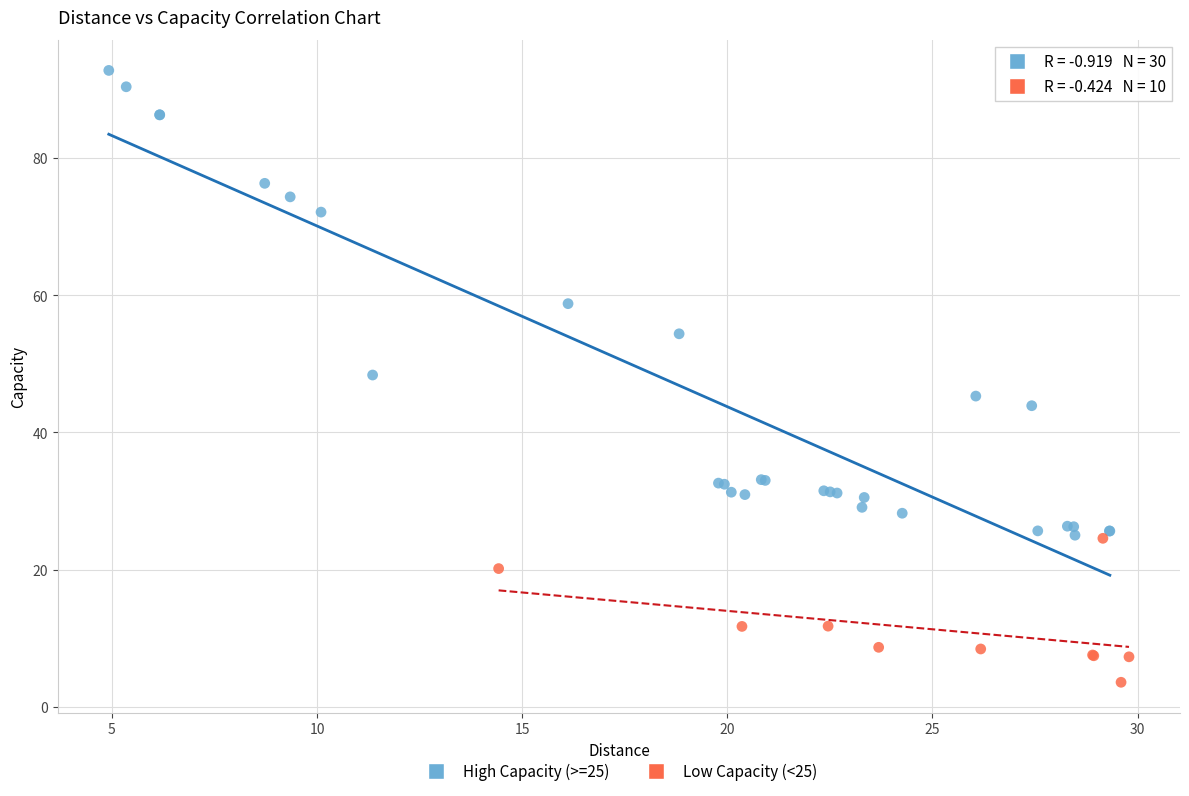

What are all the series names shown in the legend?

High Capacity (>=25), Low Capacity (<25)